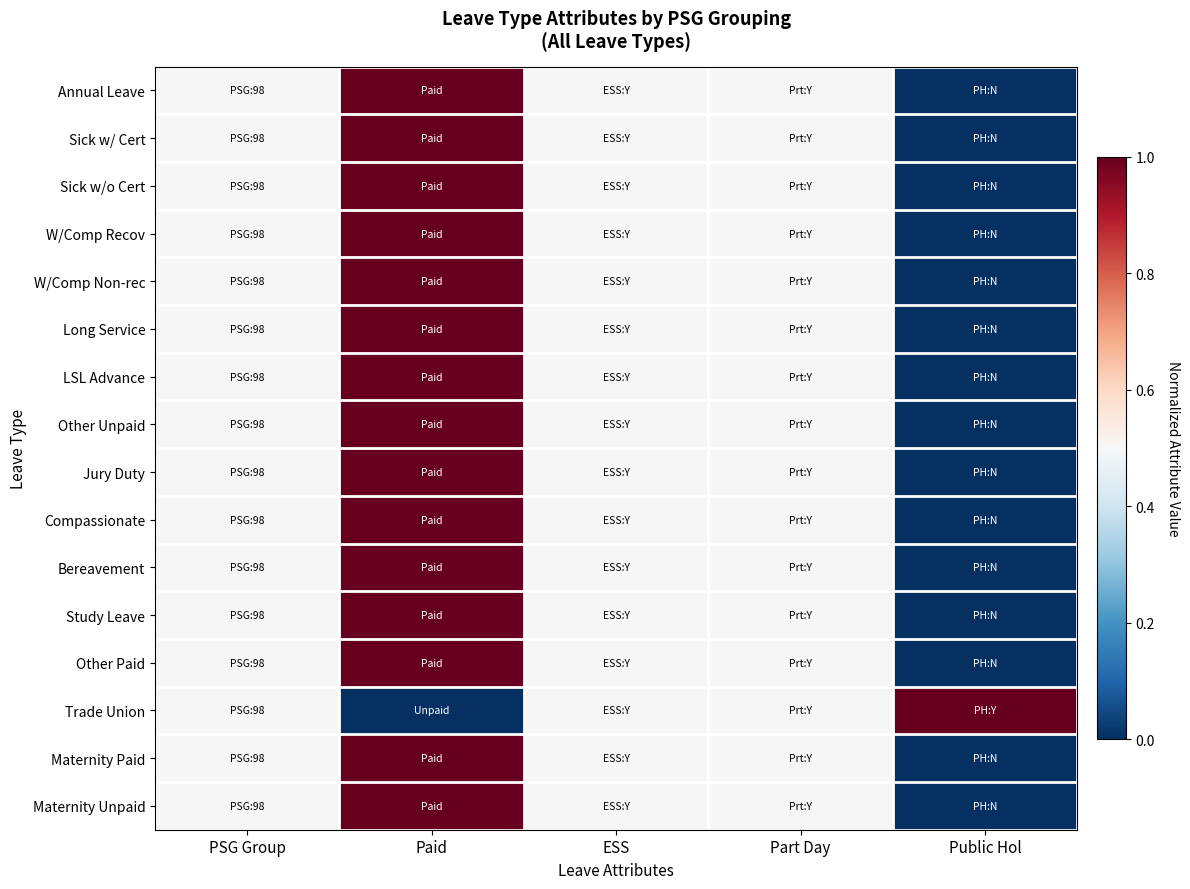

At which category does the chart reach its peak across all series?

Paid